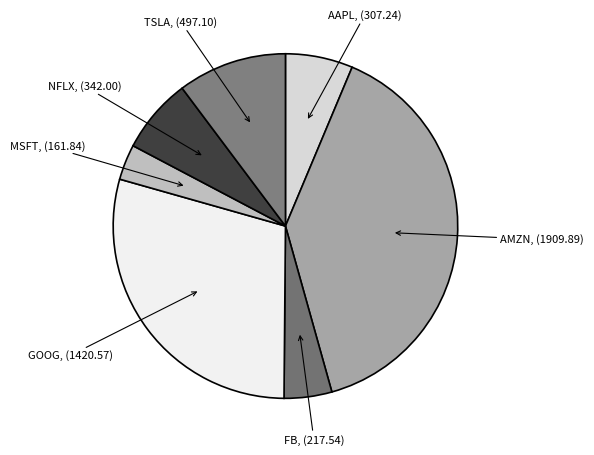

Which category has the smallest portion of the pie?

MSFT